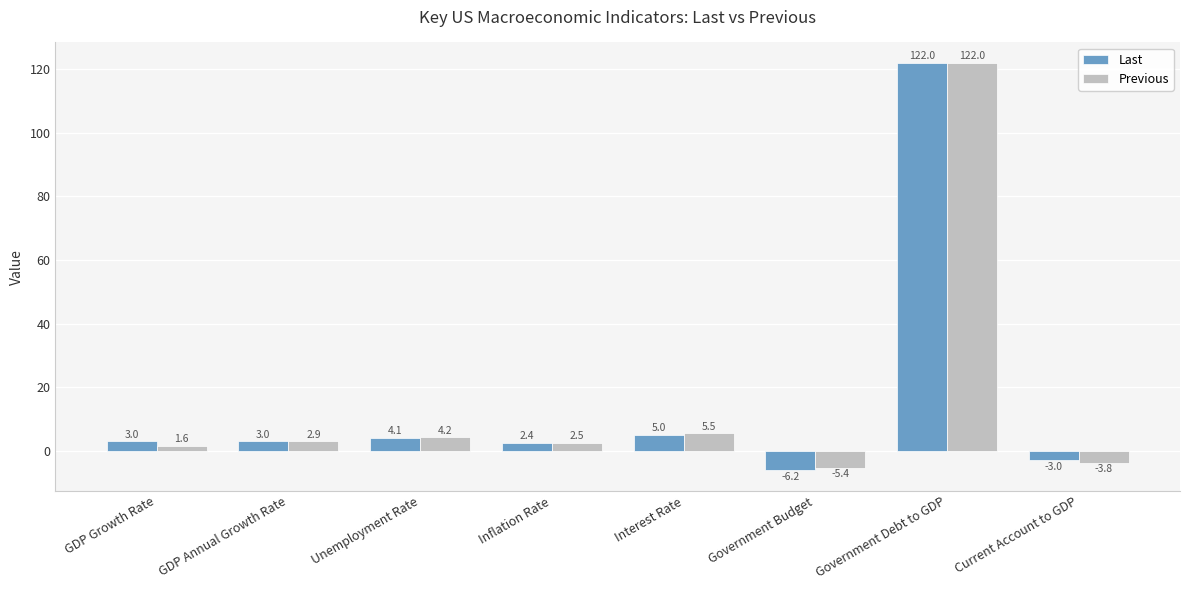

Which series has the largest total across all categories?

Last